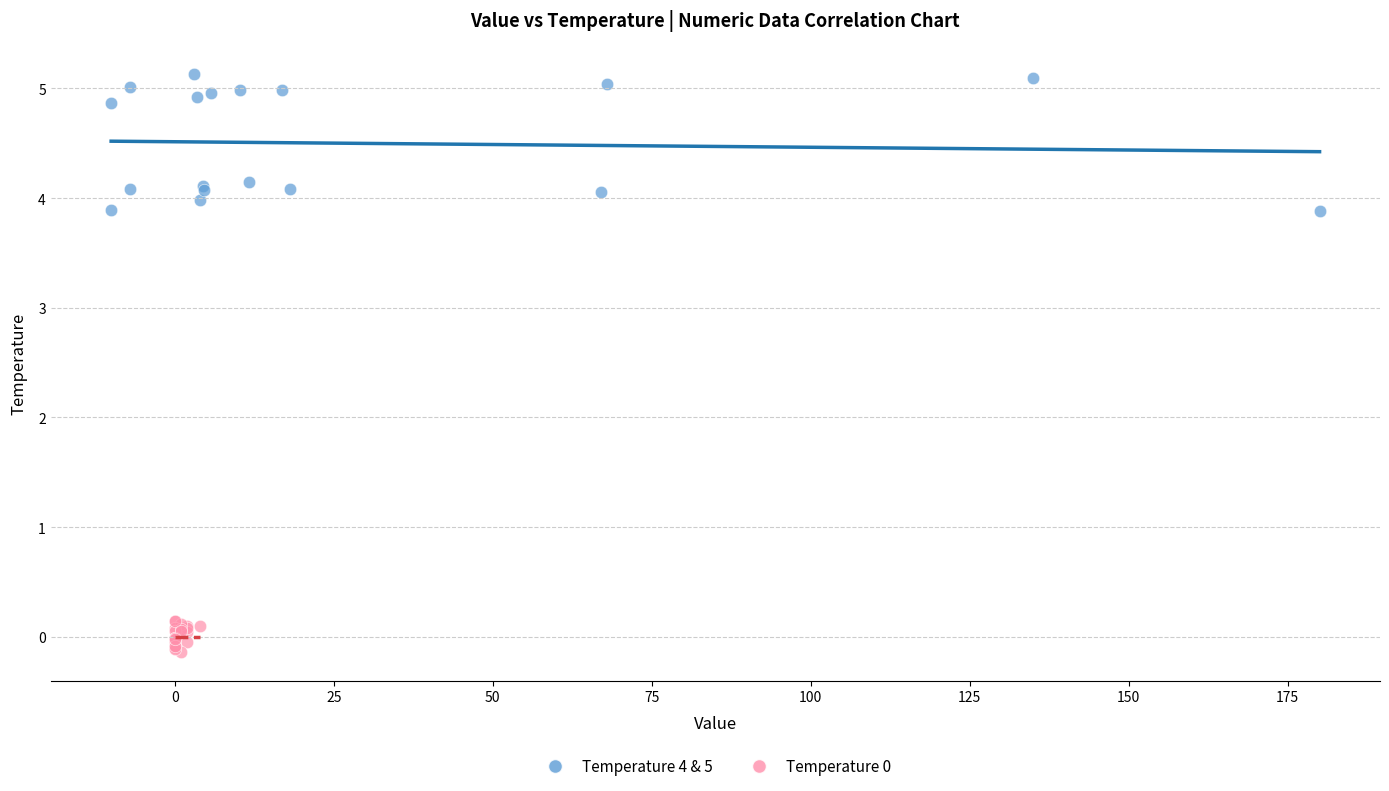

Which series reaches the maximum Y coordinate?

Temperature 4 & 5